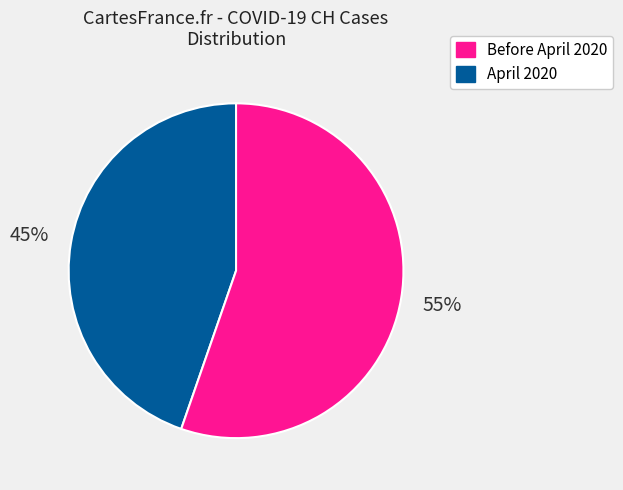

To the nearest percent, what is the average slice percentage?

50%